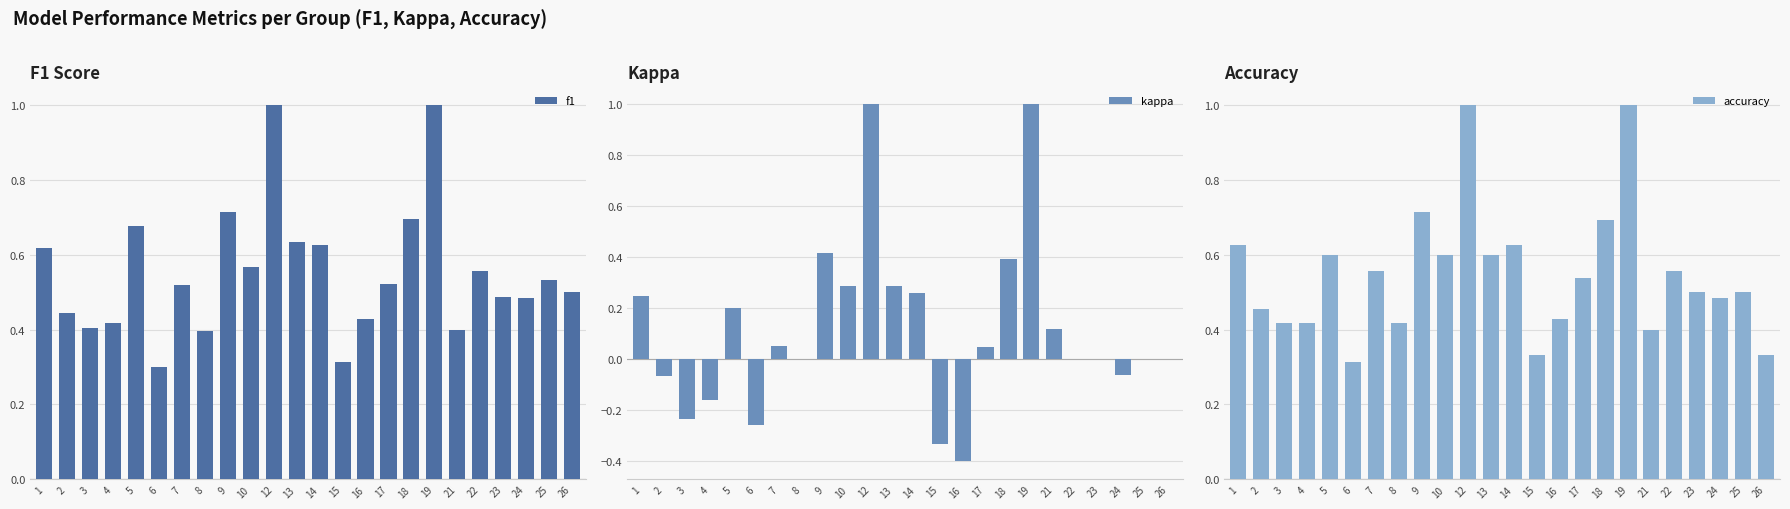

Which category has the highest value across all series?

12